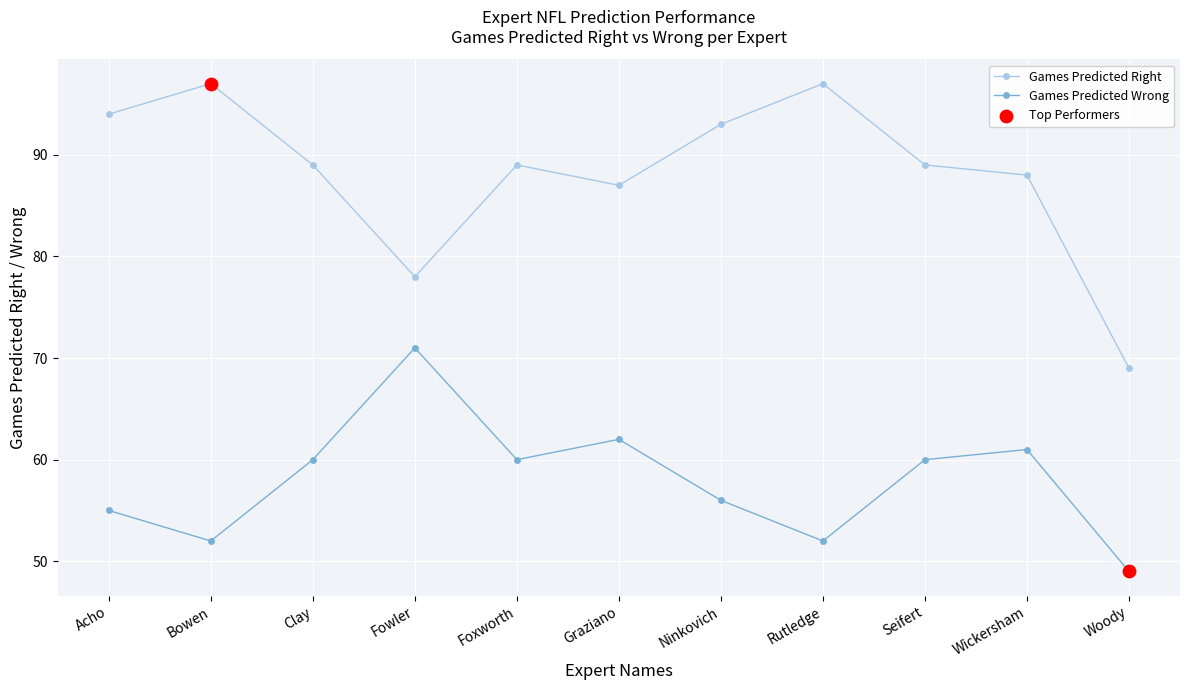

Which series has the largest total across all categories?

Games Predicted Right